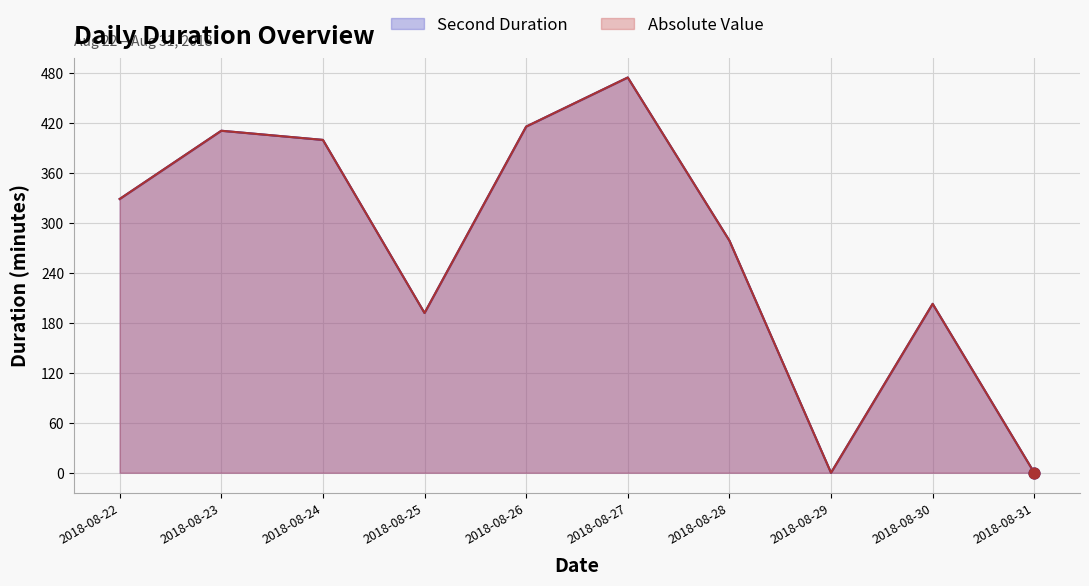

At how many categories does at least one series exceed 45?

8